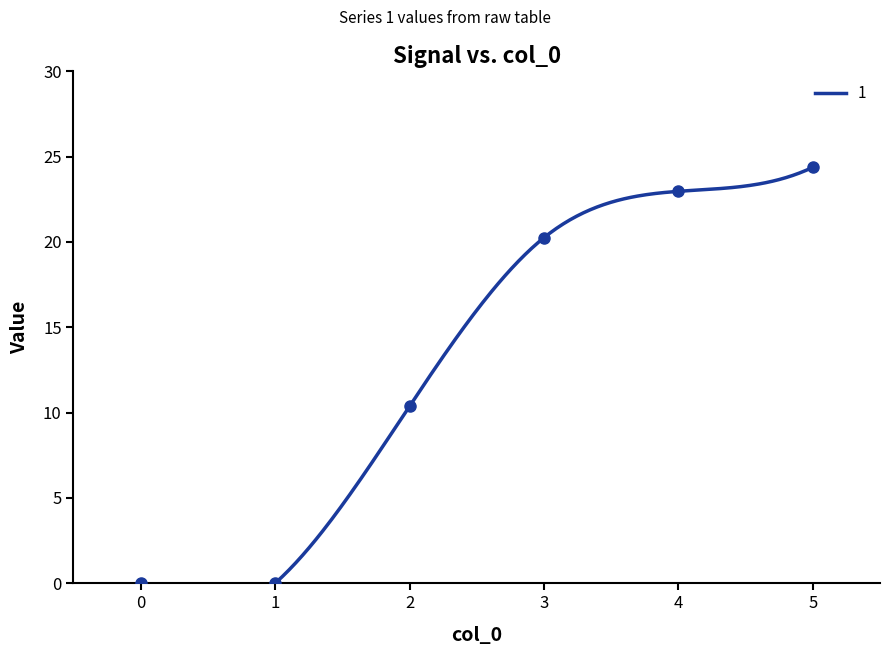

Reading right to left, what are all the values shown in this chart?

24.4	23.0	20.2	10.4	0.0	0.0